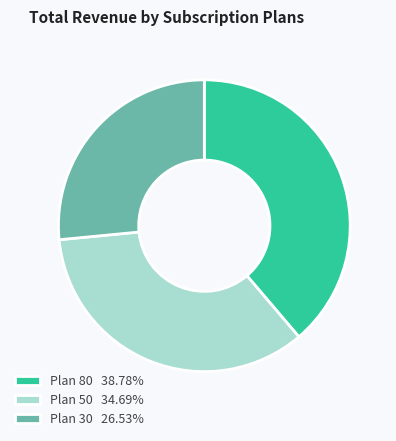

Does Plan 80 38.78% account for over 50% of the chart?

No